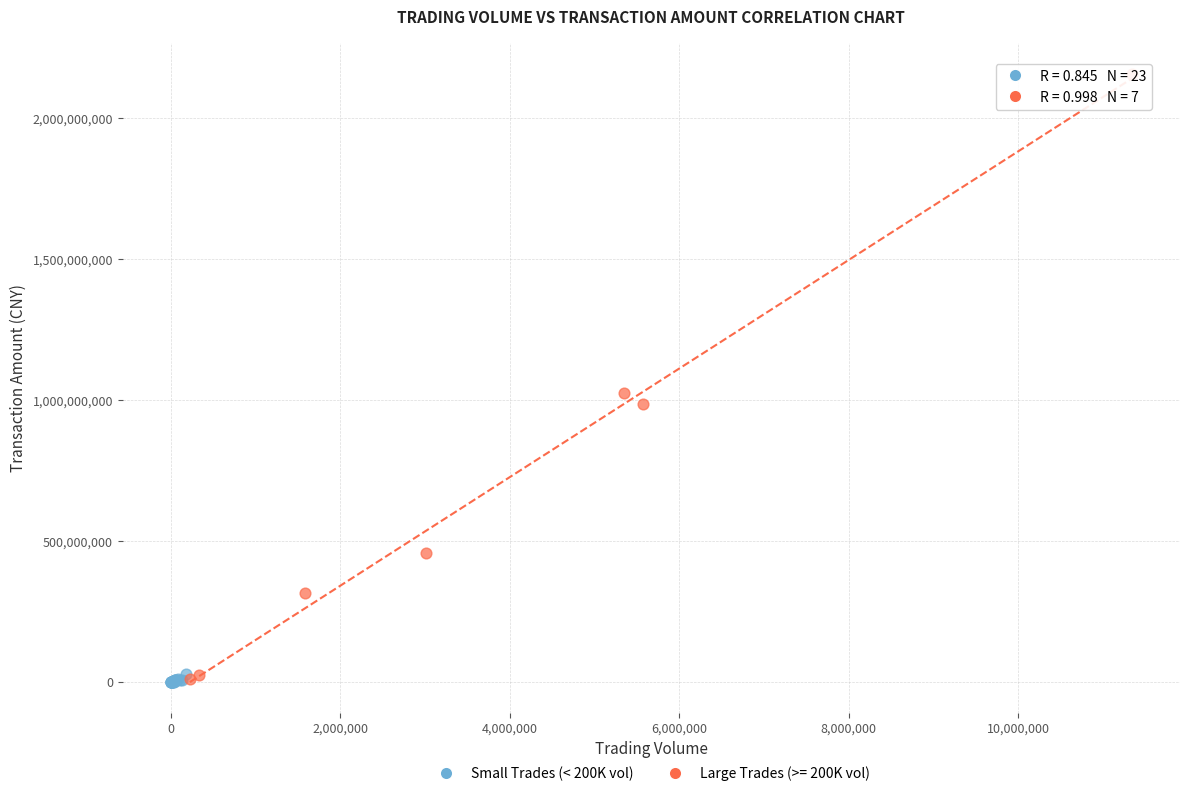

Which series contains the highest Y value?

Large Trades (>= 200K vol)